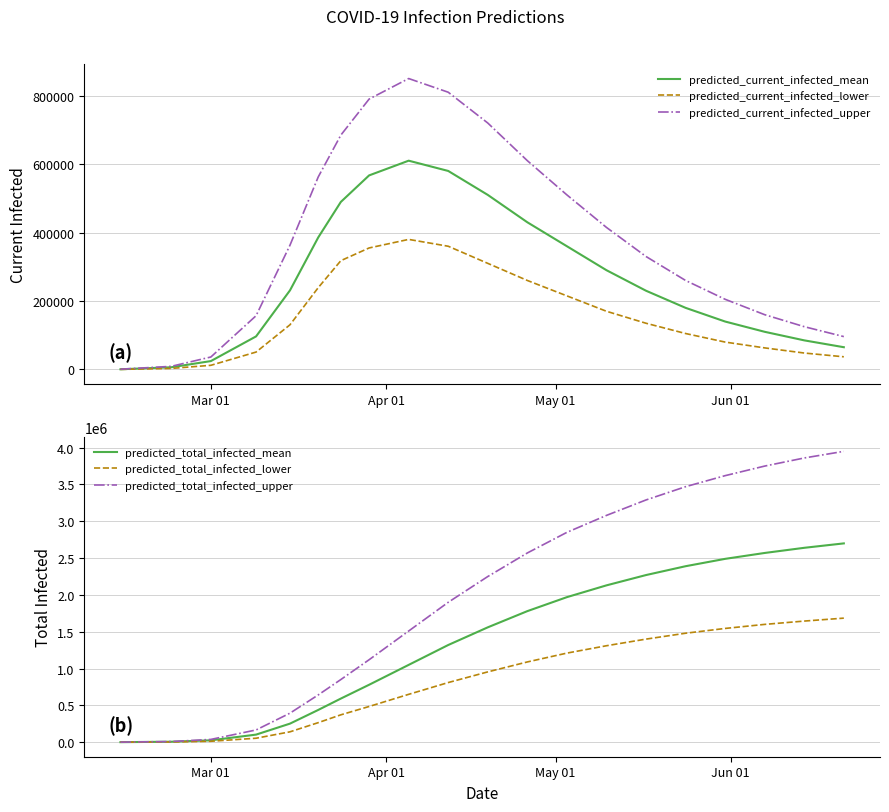

True or false: predicted_total_infected_lower and predicted_current_infected_upper cross at least once.

False